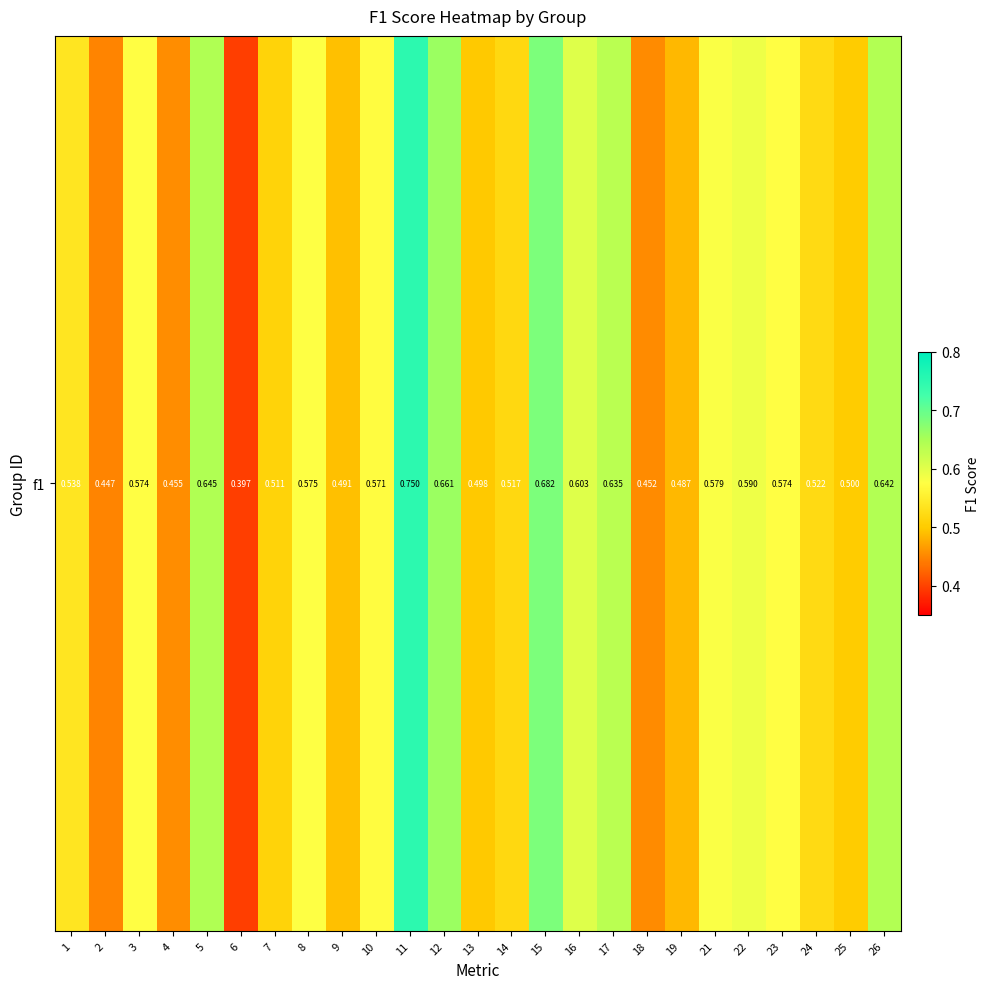

The chart shows a value of 0.6 at 21. True or false?

True